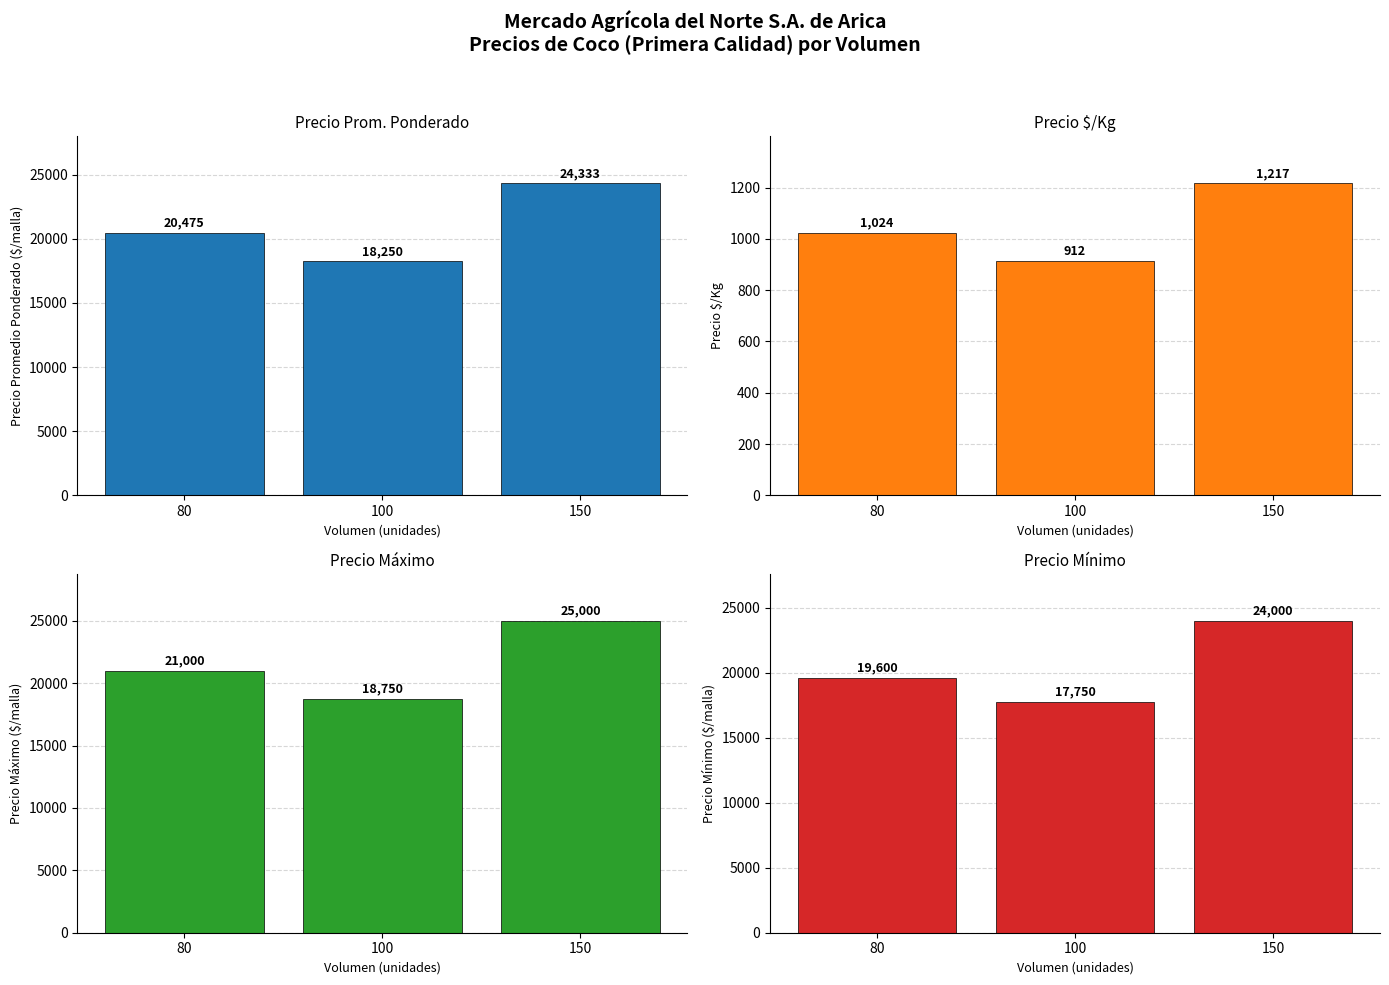

Does the chart contain any negative values?

No